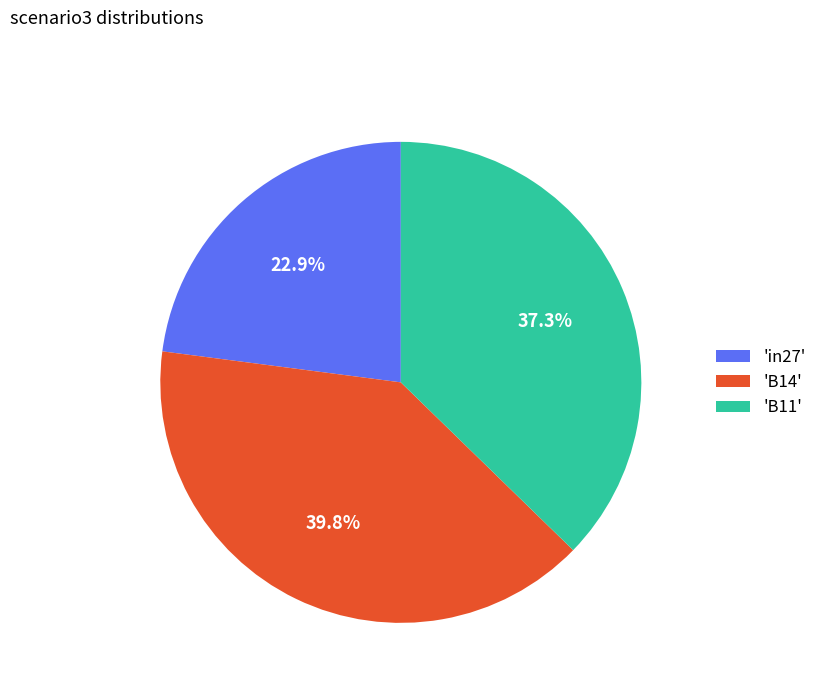

Is 'in27' the majority of the pie?

No